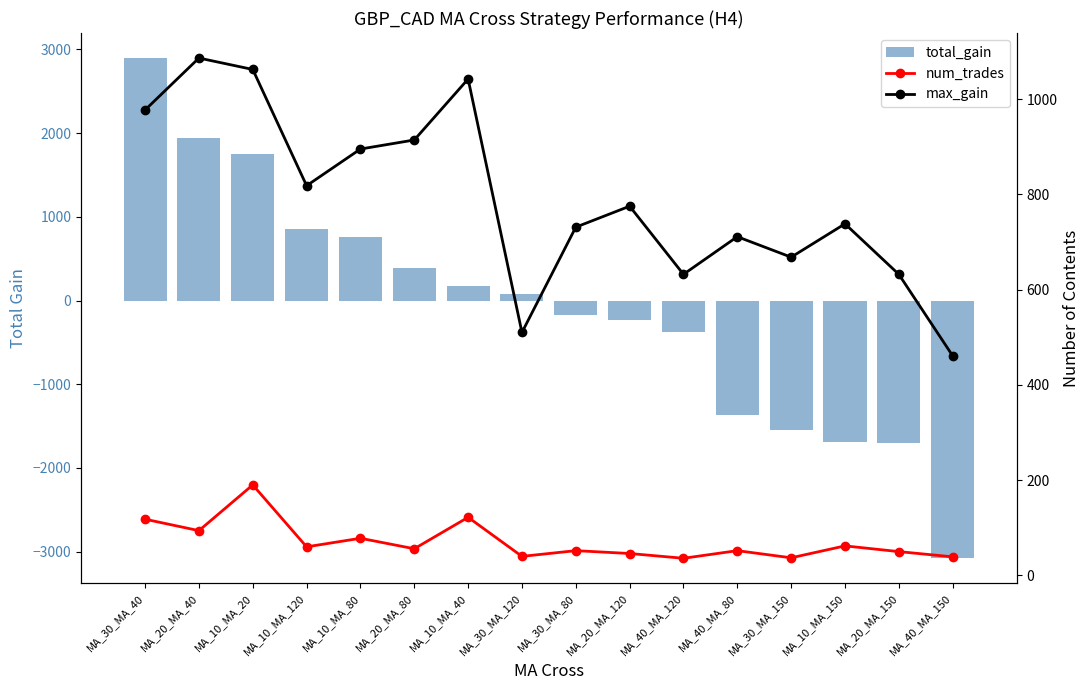

What is the value of the total_gain bar at the 10th from the left?

-231